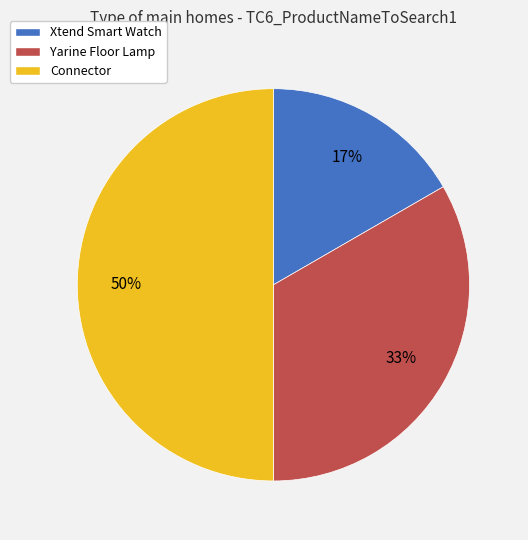

What percentage is the Yarine Floor Lamp slice, to the nearest percent?

33%